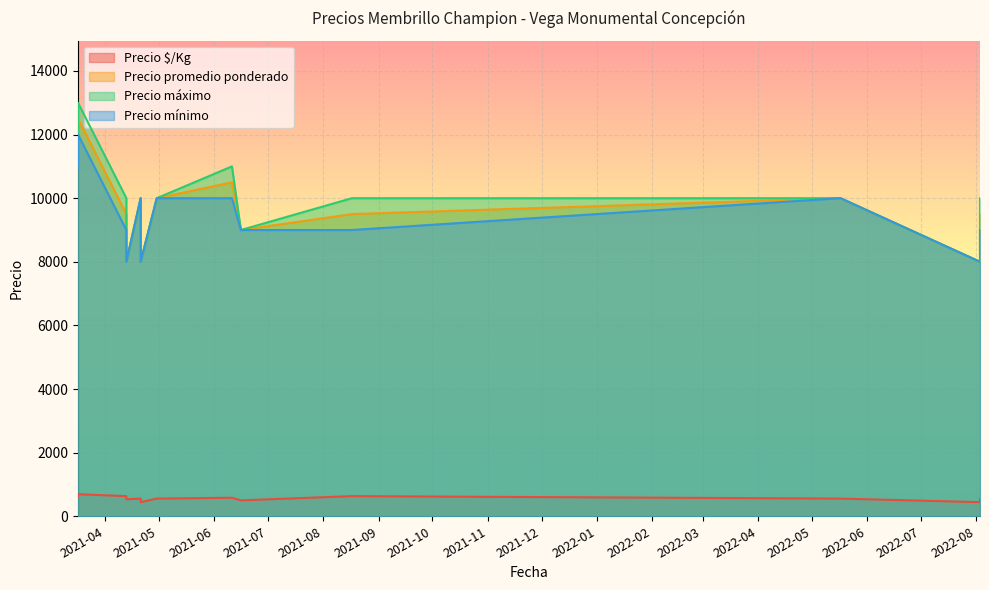

What is the sum of all Precio mínimo values?

123000